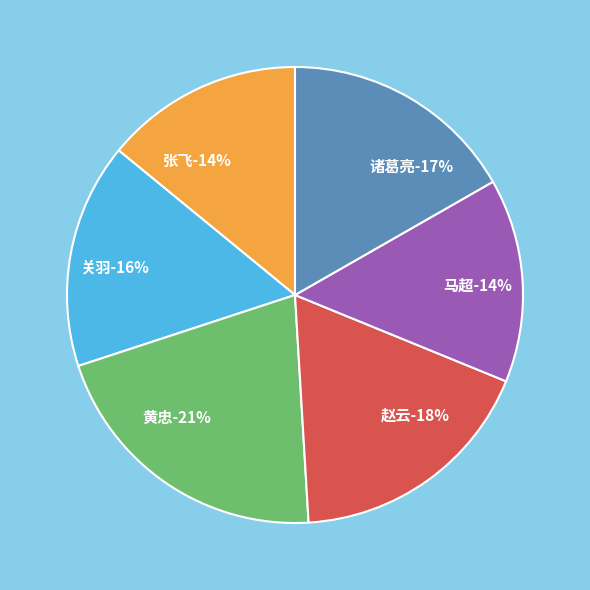

True or false: 马超 accounts for 25% of the total.

False